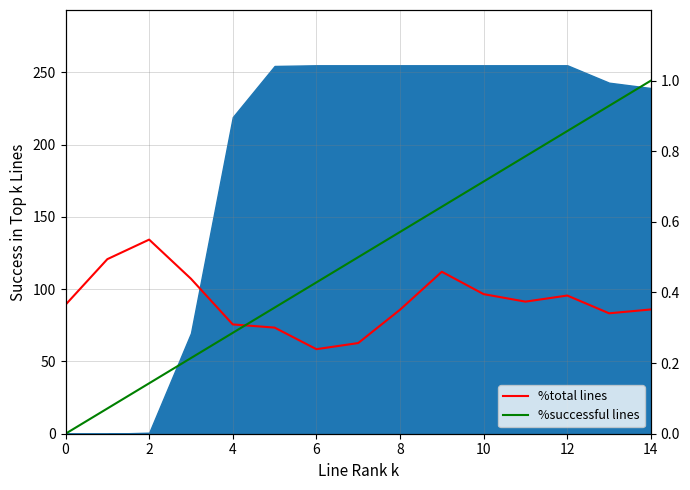

Where is %total lines nearest to the value 96?

12